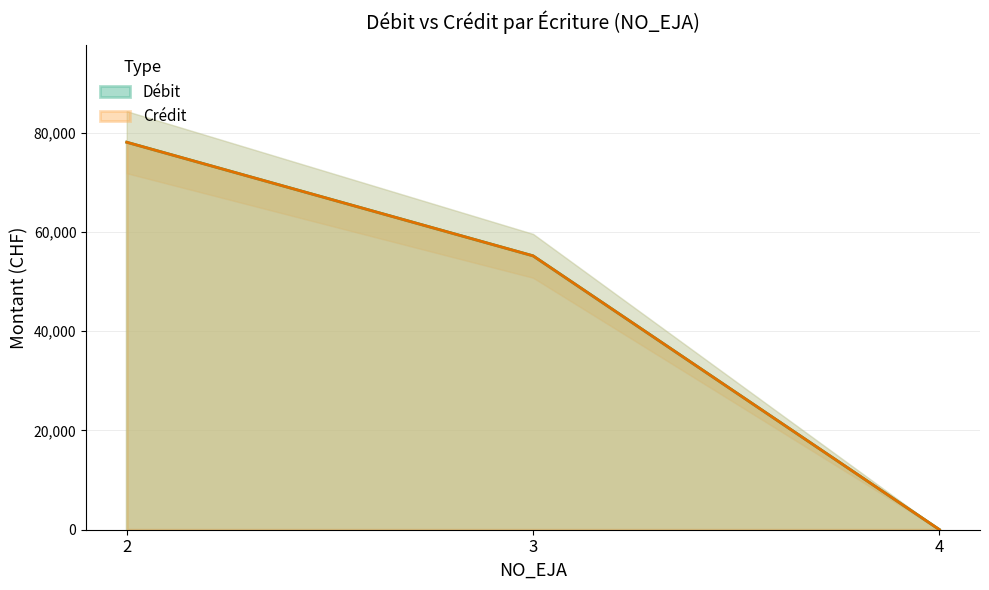

True or false: Crédit and Débit intersect in this chart.

True